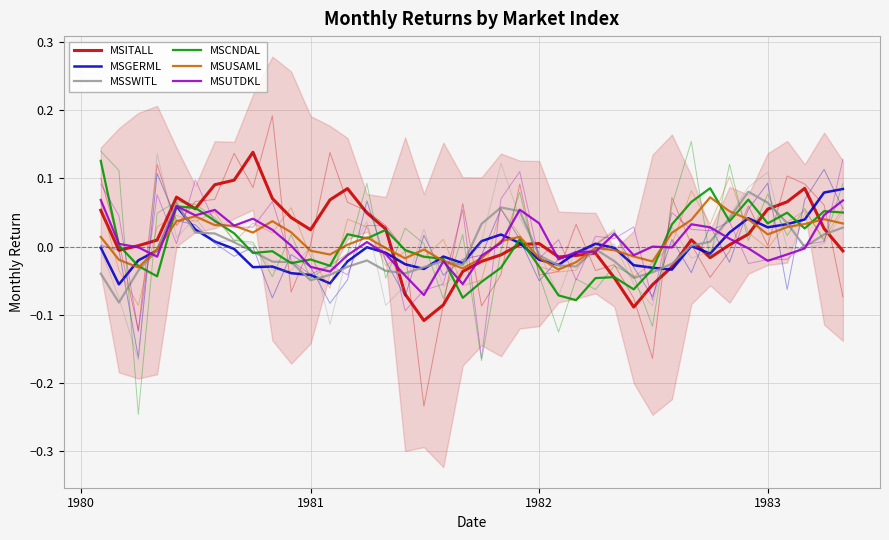

What is the difference between the highest and lowest values at 1982?

0.1